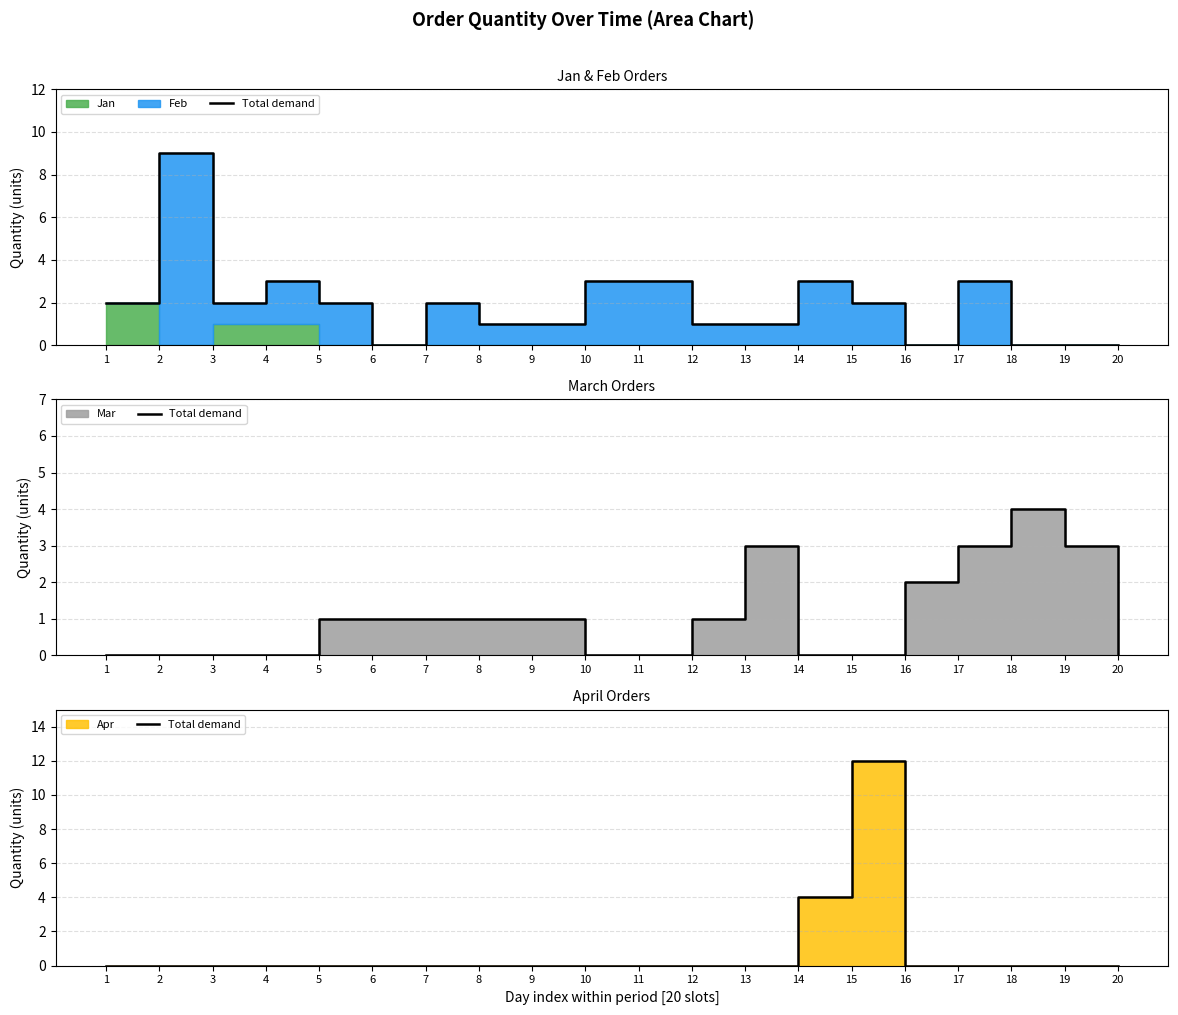

List the labels in order of value, largest first.

15, 14, 1, 2, 3, 4, 5, 6, 7, 8, 9, 10, 11, 12, 13, 16, 17, 18, 19, 20